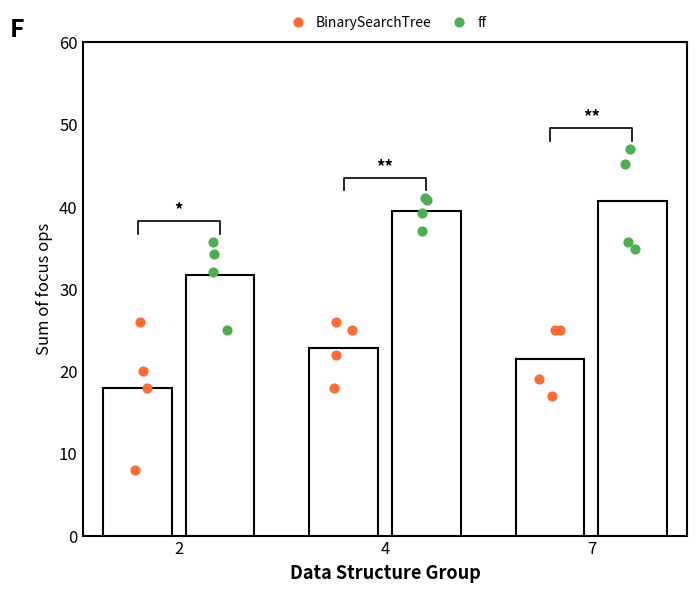

What are all the series names shown in the legend?

BinarySearchTree, ff